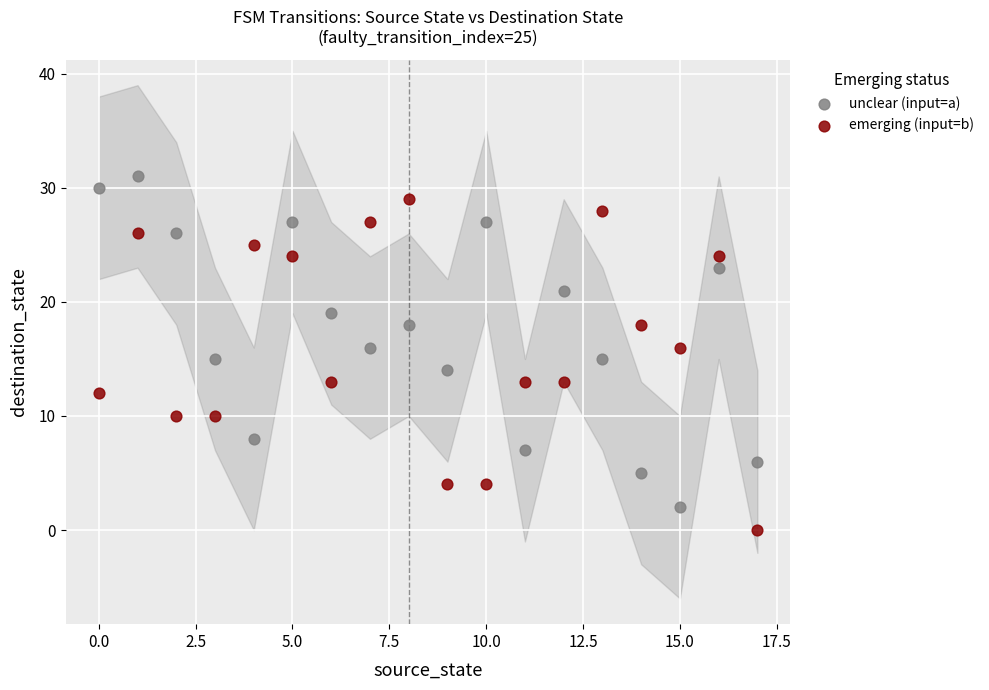

Which series contains the lowest Y value?

emerging (input=b)